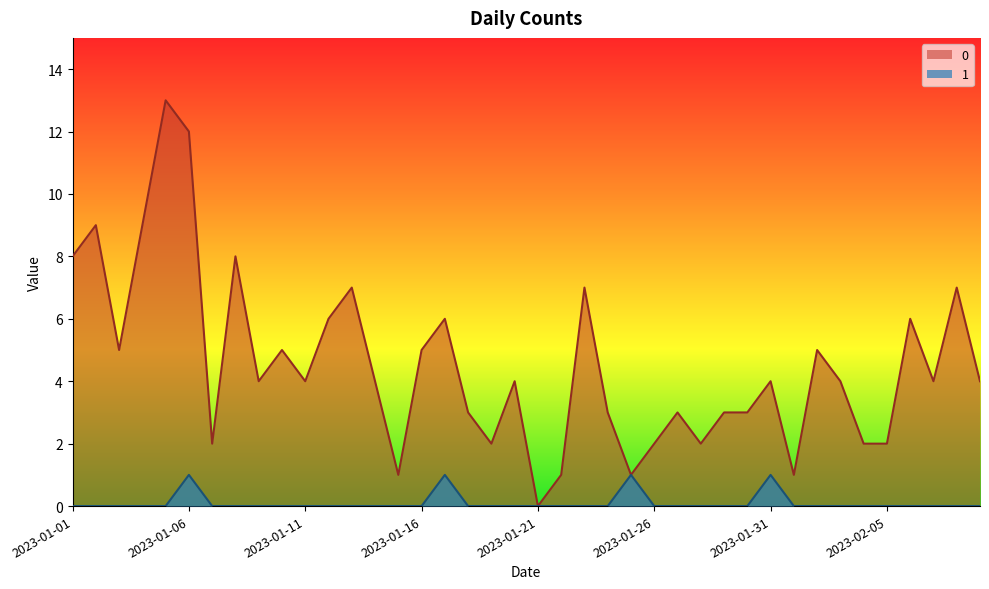

At which label does 0 first exceed 4?

2023-01-01